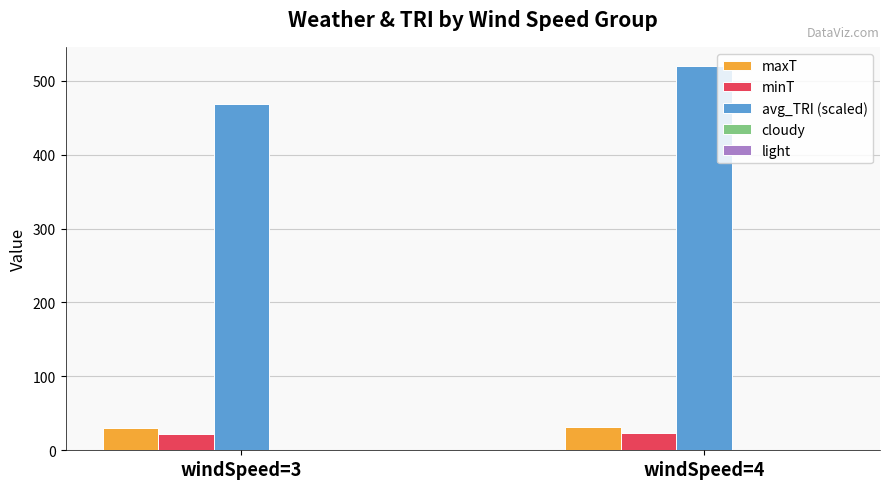

What is the greatest value displayed?

520